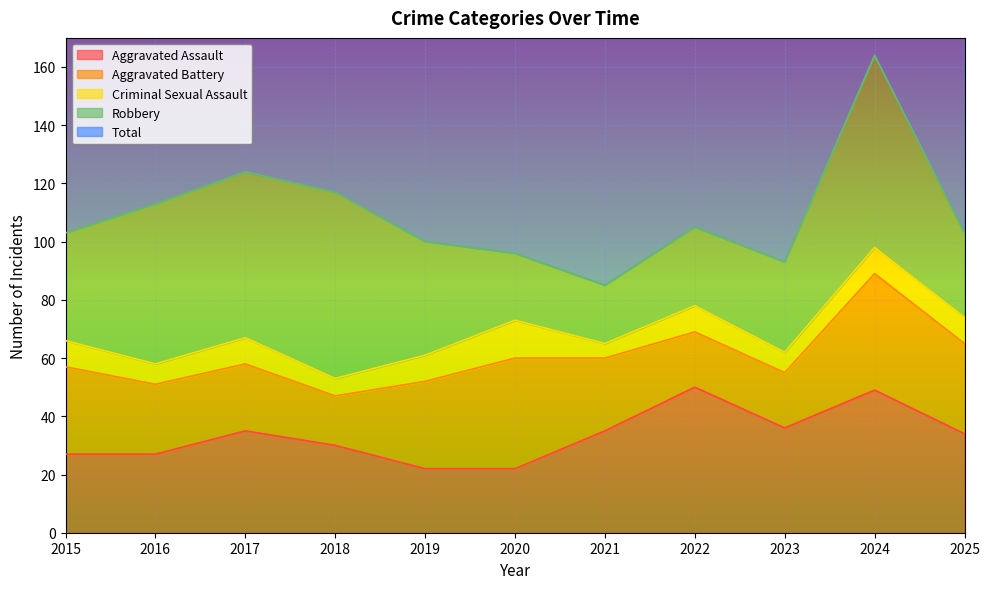

True or false: Aggravated Assault has a value of 27 at 2015.

True